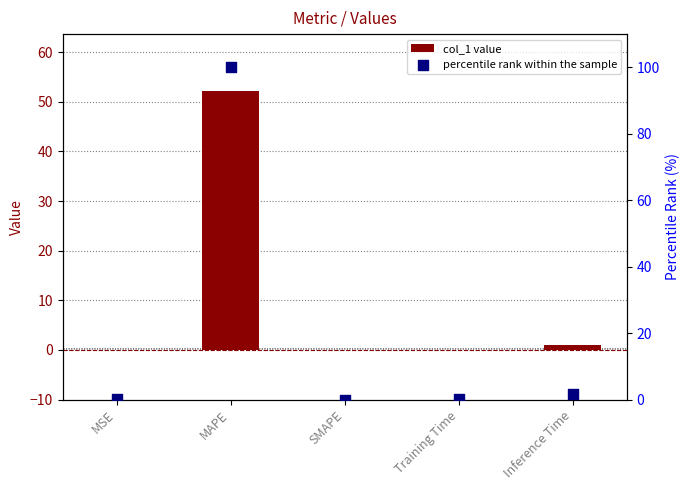

Is the value of percentile rank within the sample at Training Time greater than the value of col_1 value at MAPE?

No